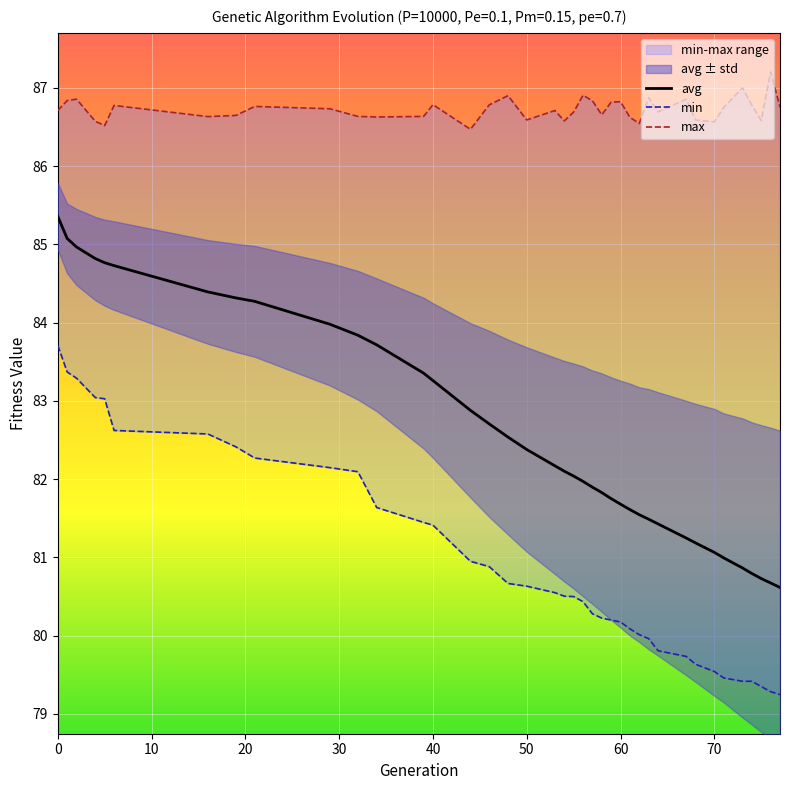

Between 5 and 59, which series saw the biggest shift?

avg